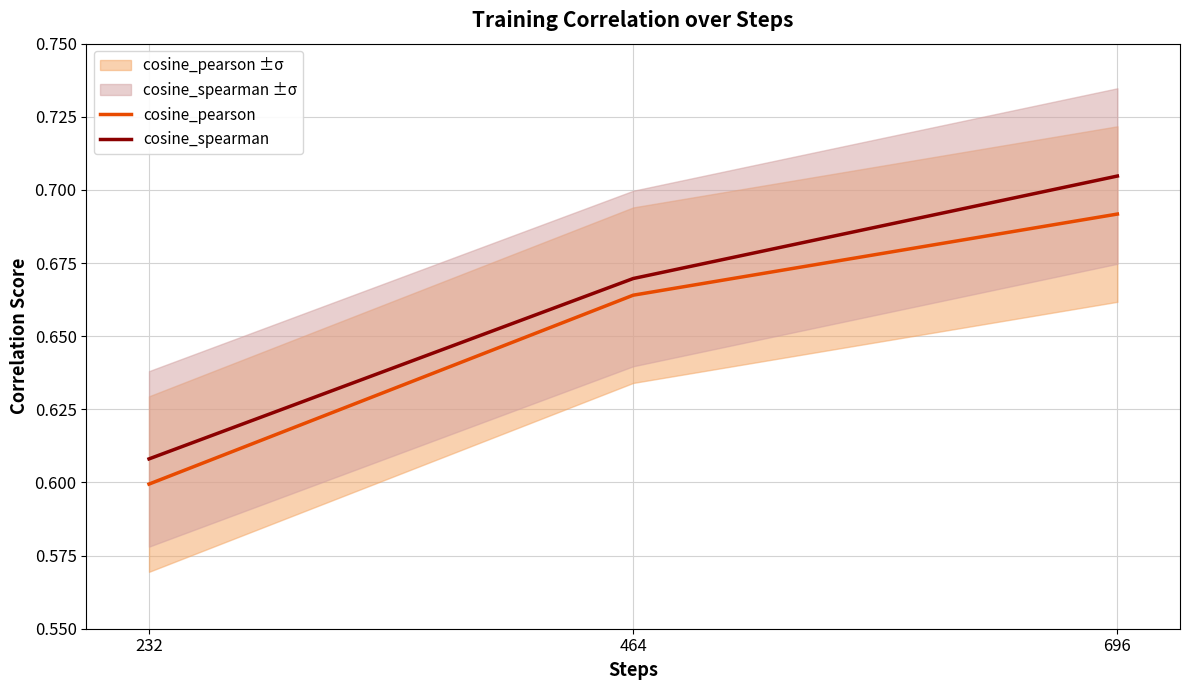

Read the cosine_pearson value at 464.

0.7